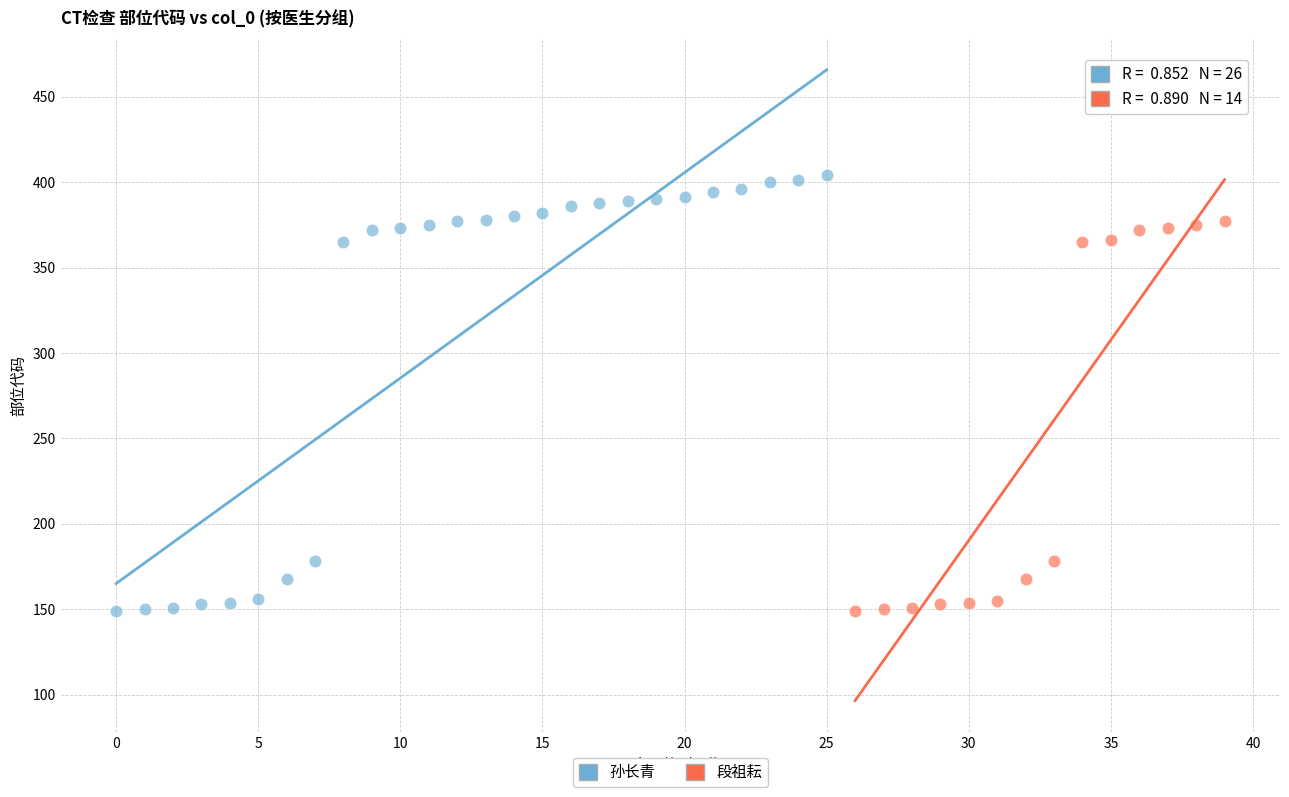

Which series reaches the maximum Y coordinate?

孙长青